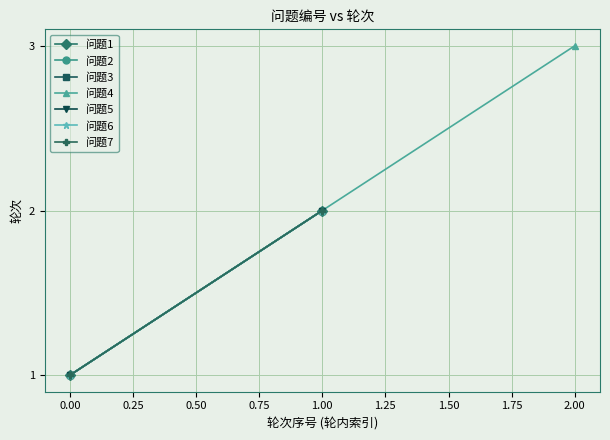

Read the value at 5.

1